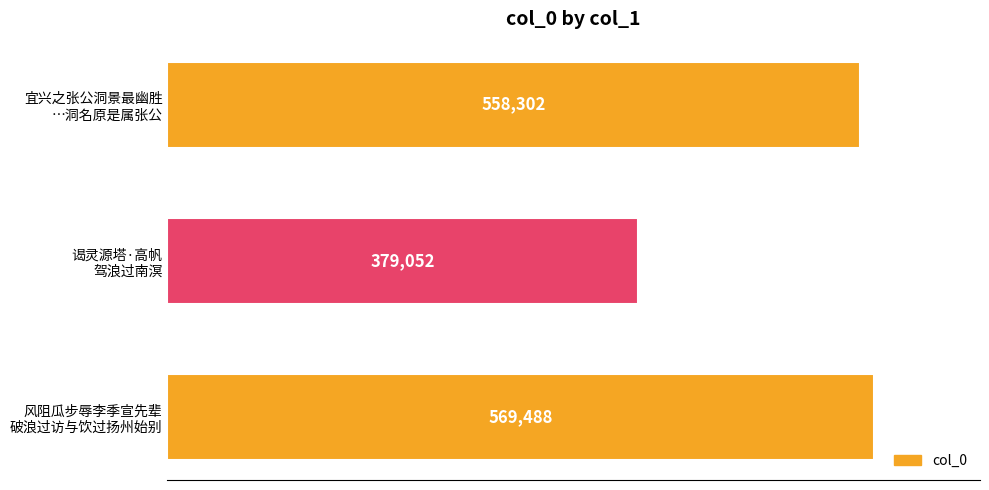

At which label is the value closest to 474270?

宜兴之张公洞景最幽胜
…洞名原是属张公